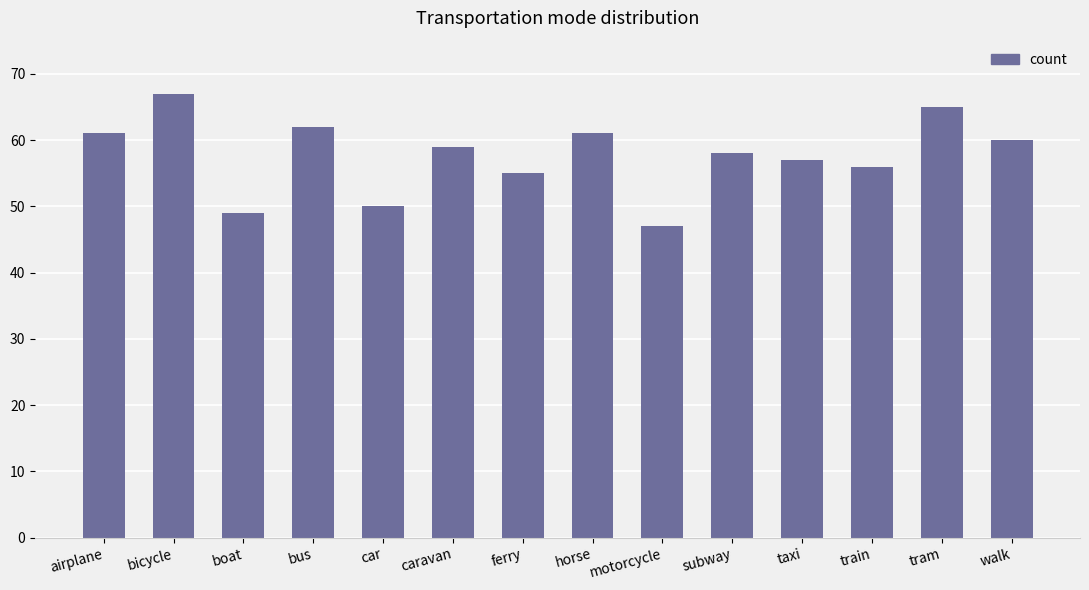

How many bars are there in total?

14